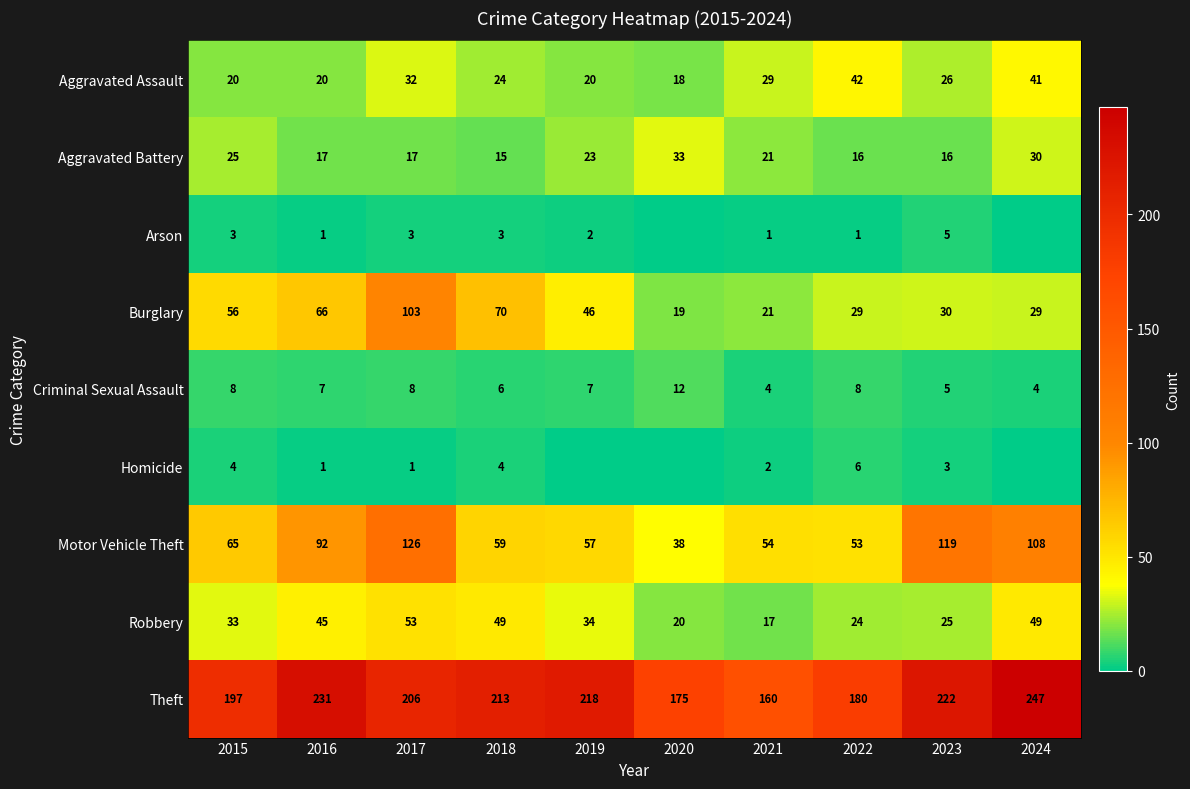

Count the number of data series in this chart.

9